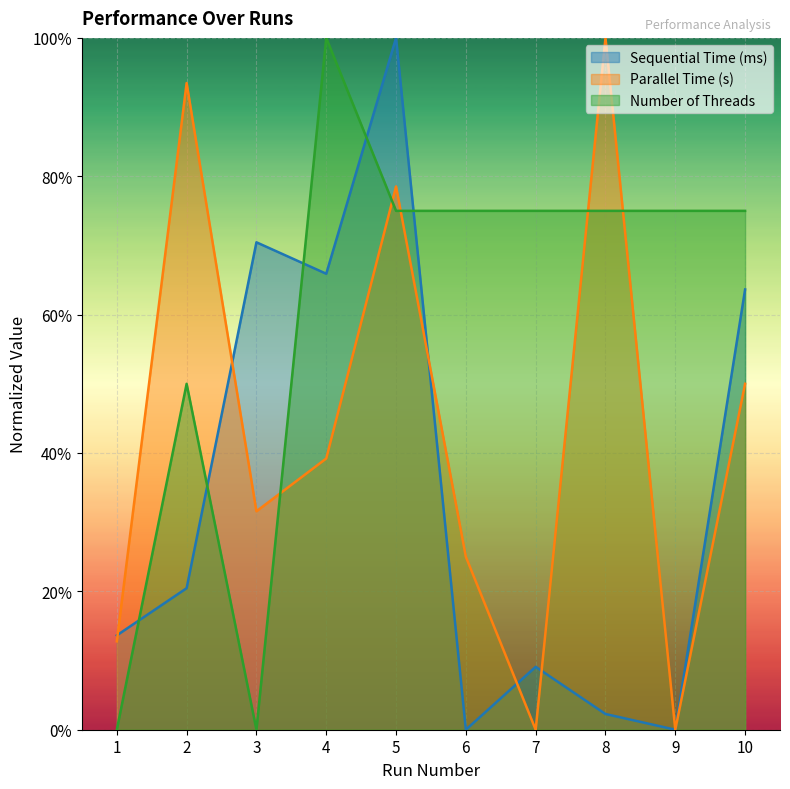

Reading right to left, what are all the values shown in this chart?

Sequential Time (ms): 10=0.6	9=0.0	8=0.0	7=0.1	6=0.0	5=1.0	4=0.7	3=0.7	2=0.2	1=0.1
Parallel Time (s): 10=0.5	9=0.0	8=1.0	7=0.0	6=0.2	5=0.8	4=0.4	3=0.3	2=0.9	1=0.1
Number of Threads: 10=0.8	9=0.8	8=0.8	7=0.8	6=0.8	5=0.8	4=1.0	3=0.0	2=0.5	1=0.0